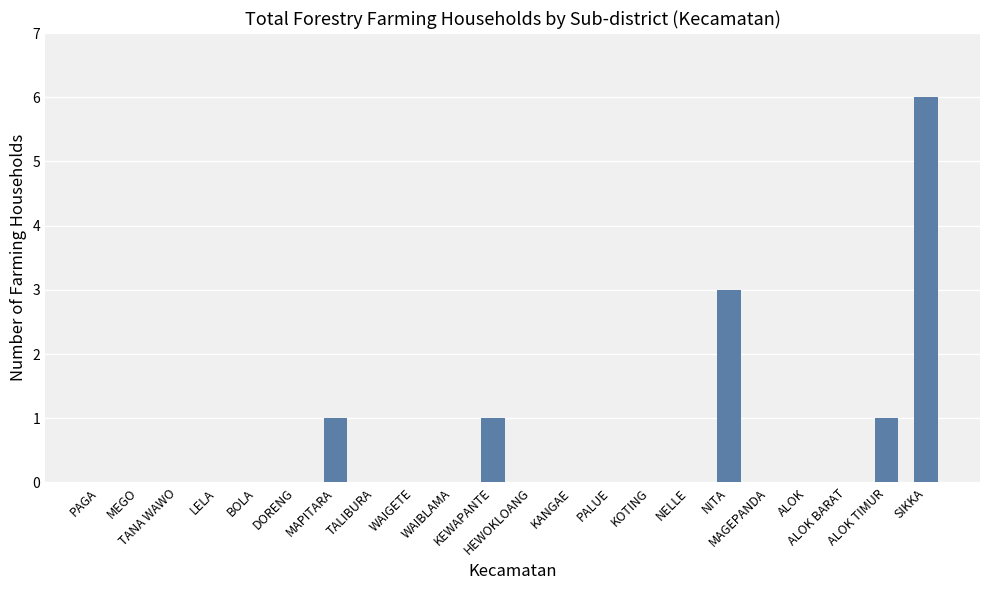

The value at ALOK is 4. True or false?

False